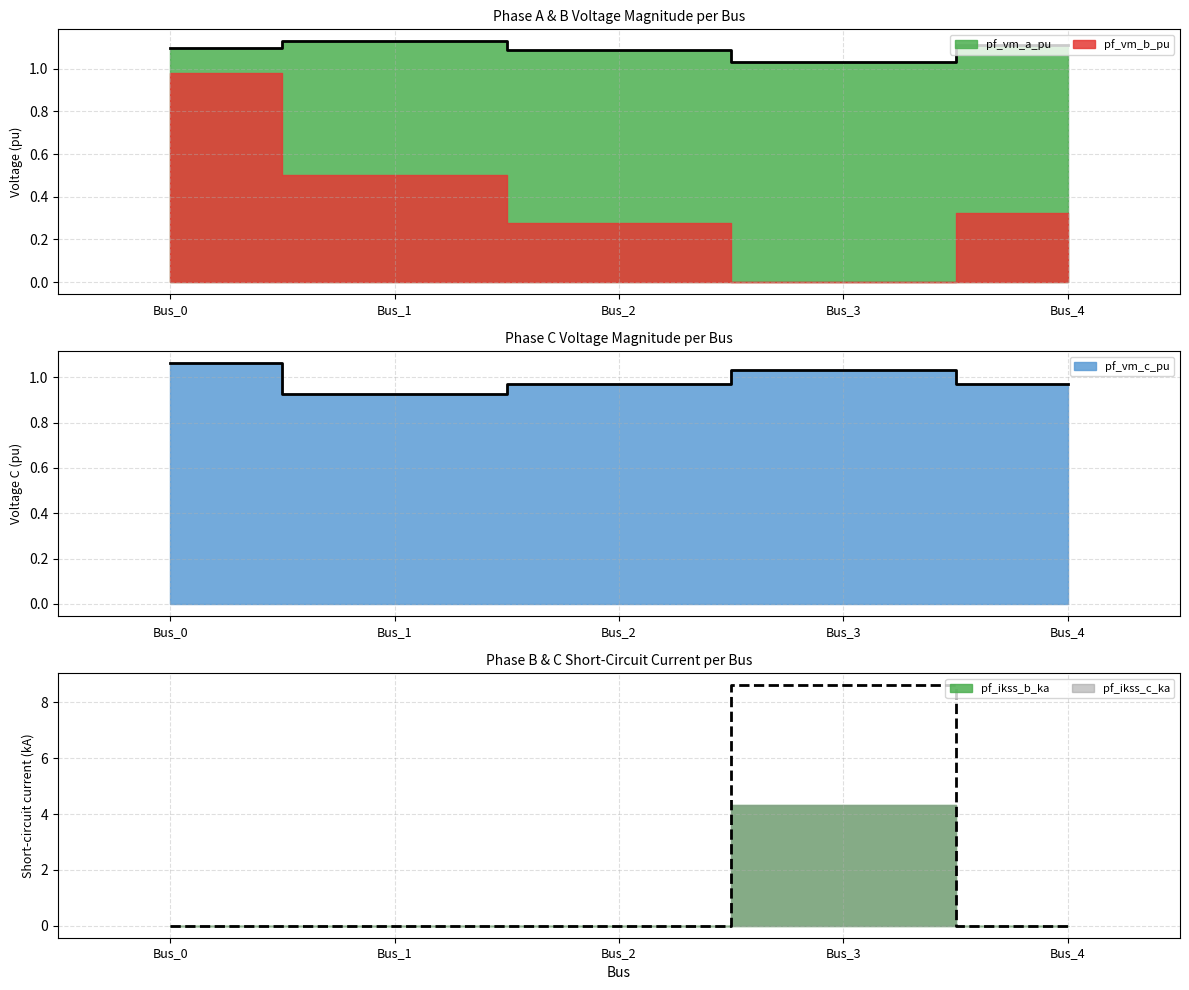

Which series has the largest range (max minus min)?

pf_ikss_b_ka